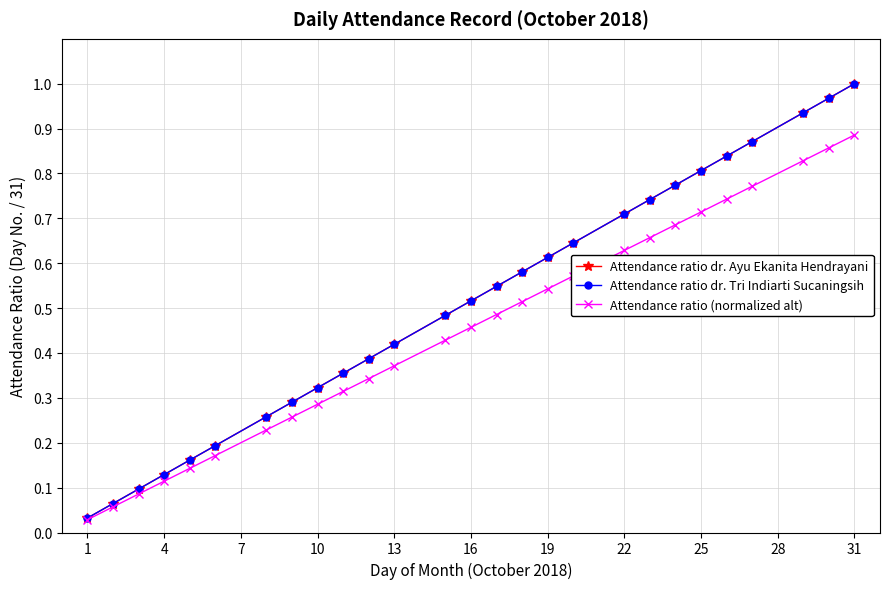

Does the chart have visible grid lines?

Yes